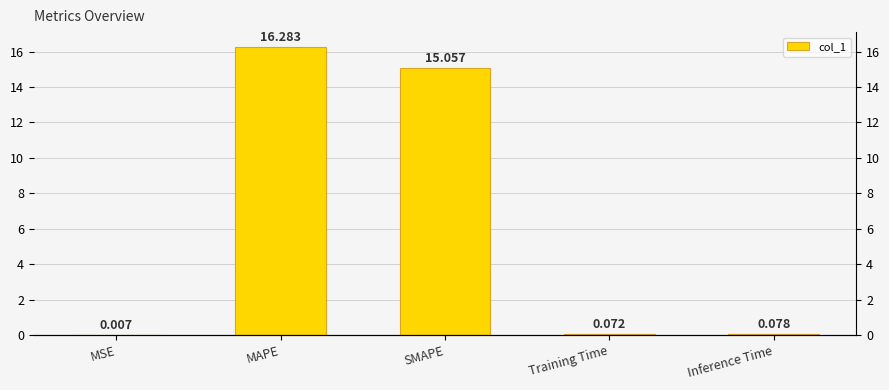

Between Training Time and MAPE, which is larger?

MAPE